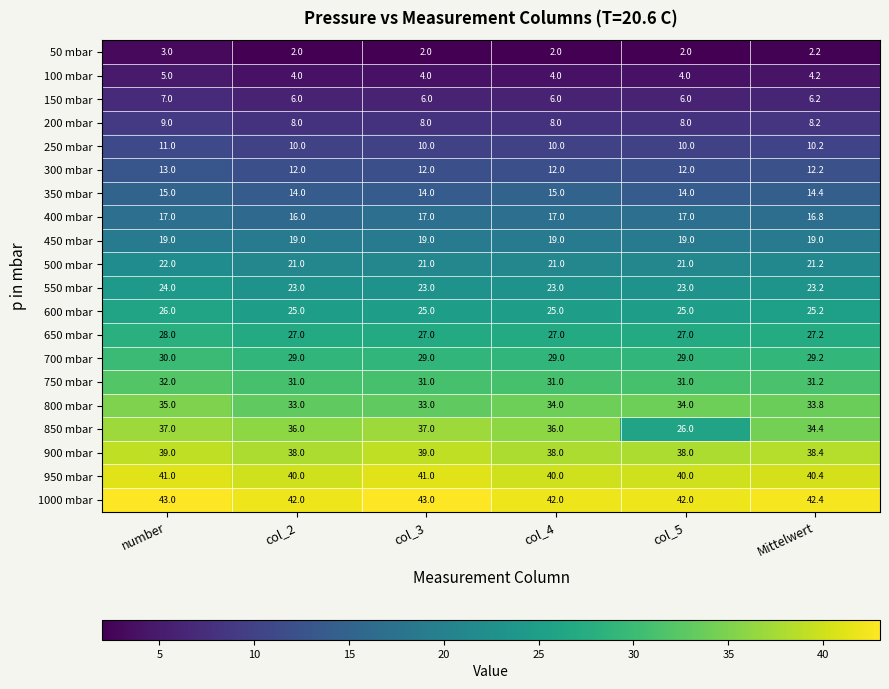

What is the maximum value shown in the chart?

43.0